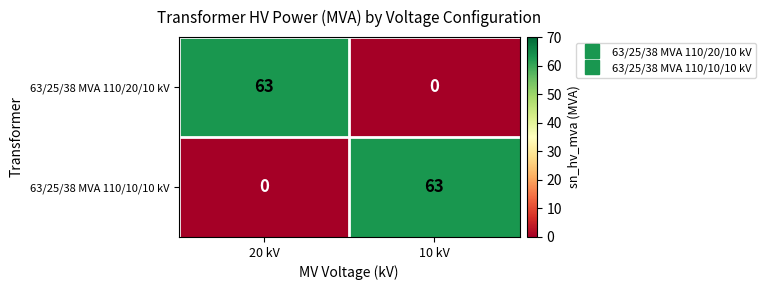

What is the total value across all series at 20 kV?

63